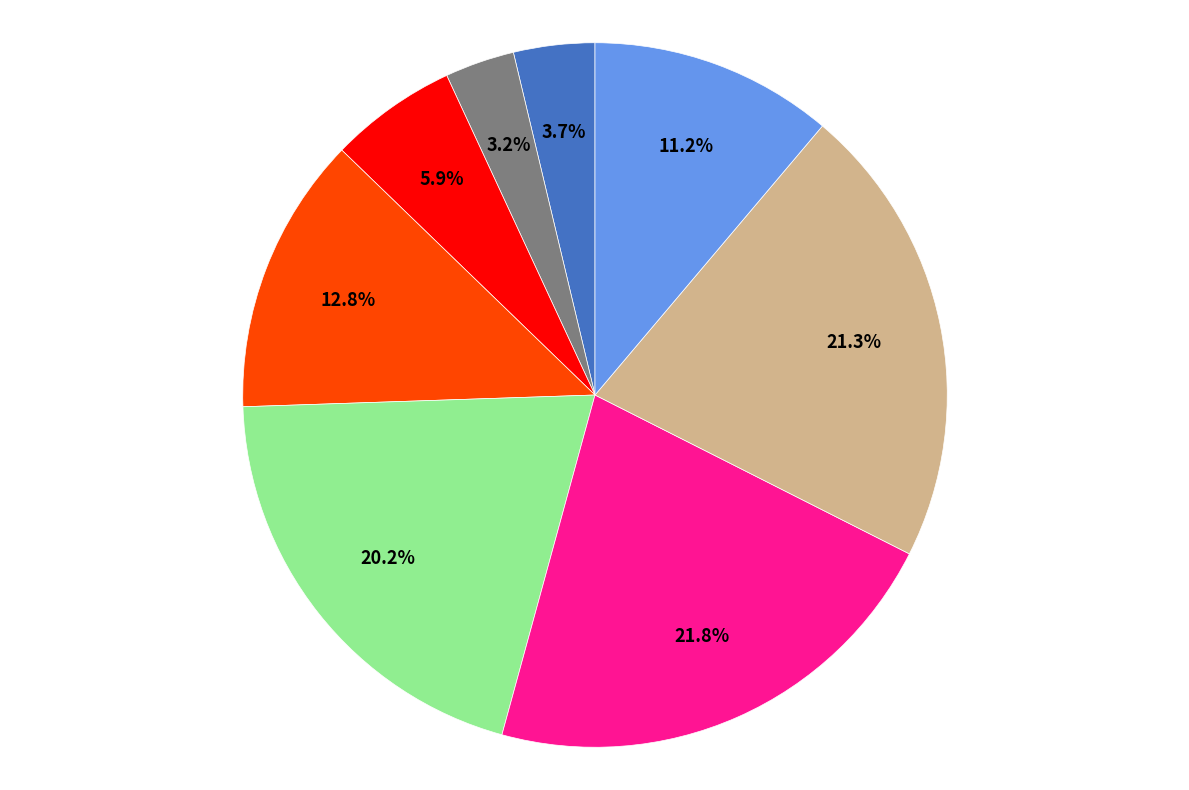

Is there any slice that represents more than half of the pie?

No